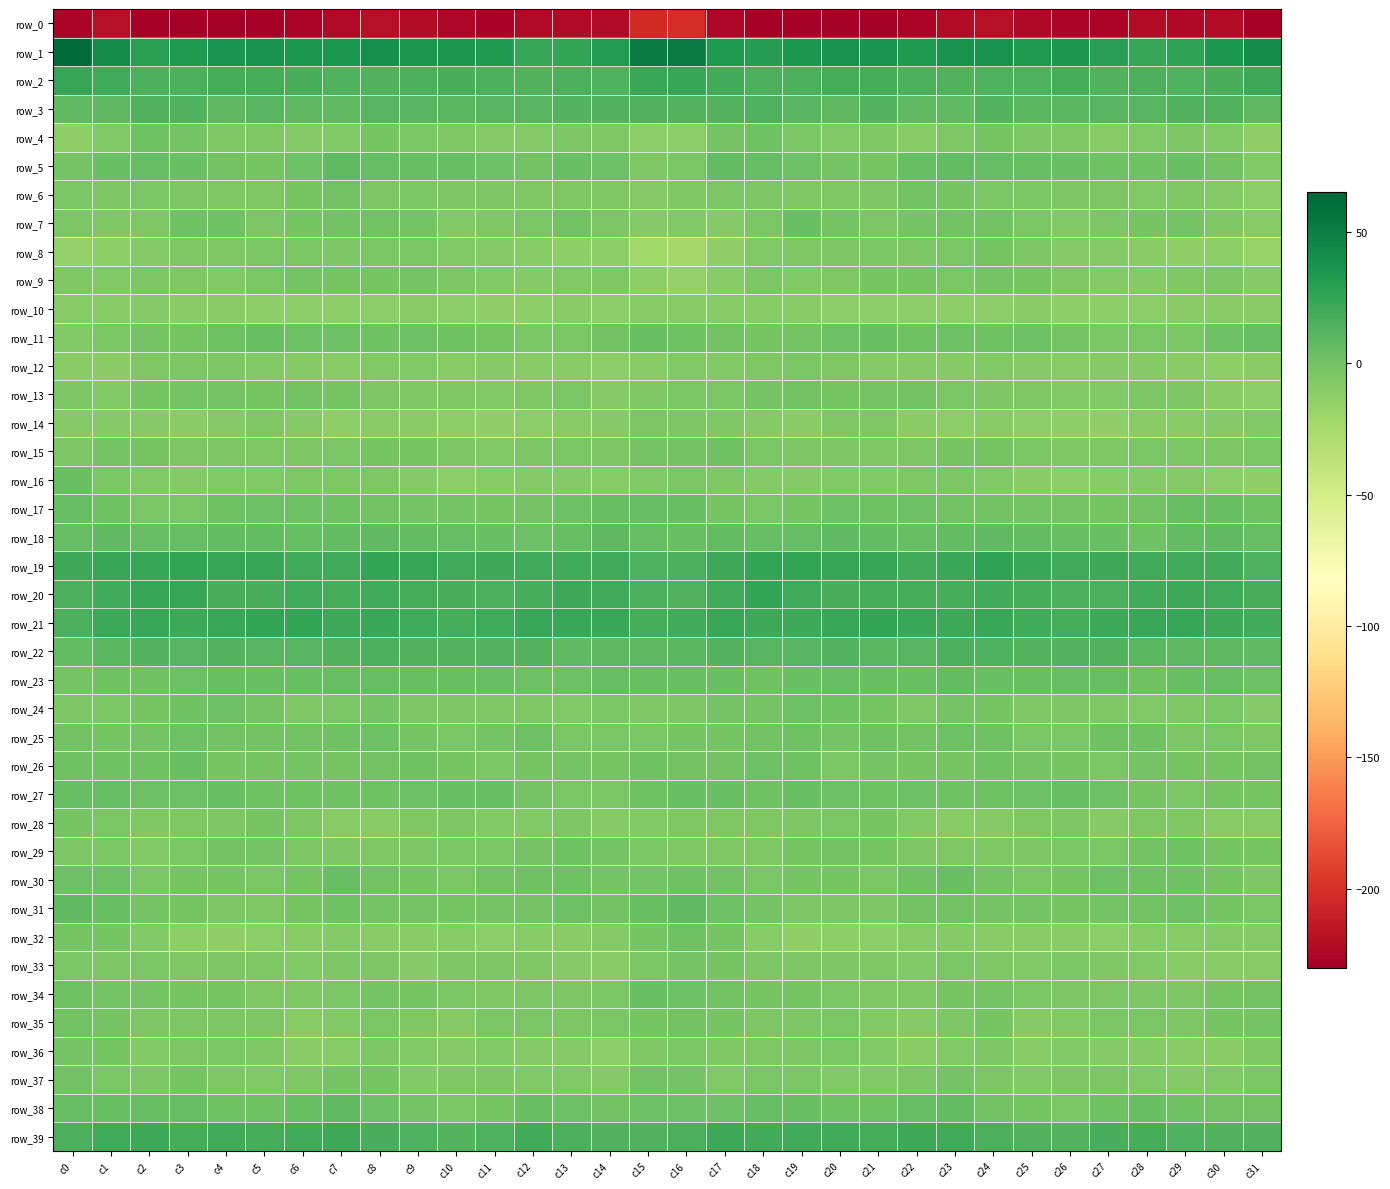

How many values in row_17 are below zero?

14